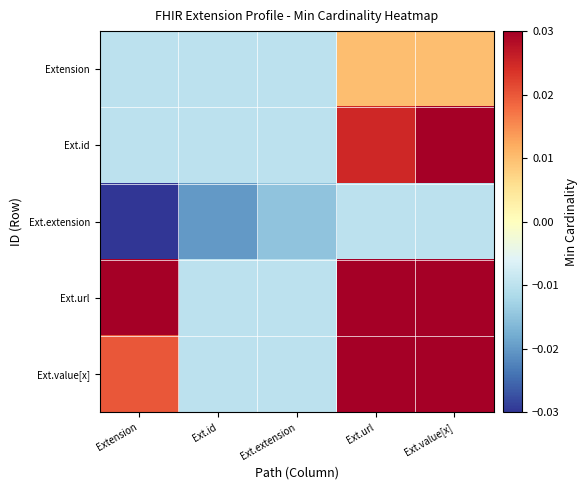

Which series changed the most between Ext.id and Ext.url?

Ext.url